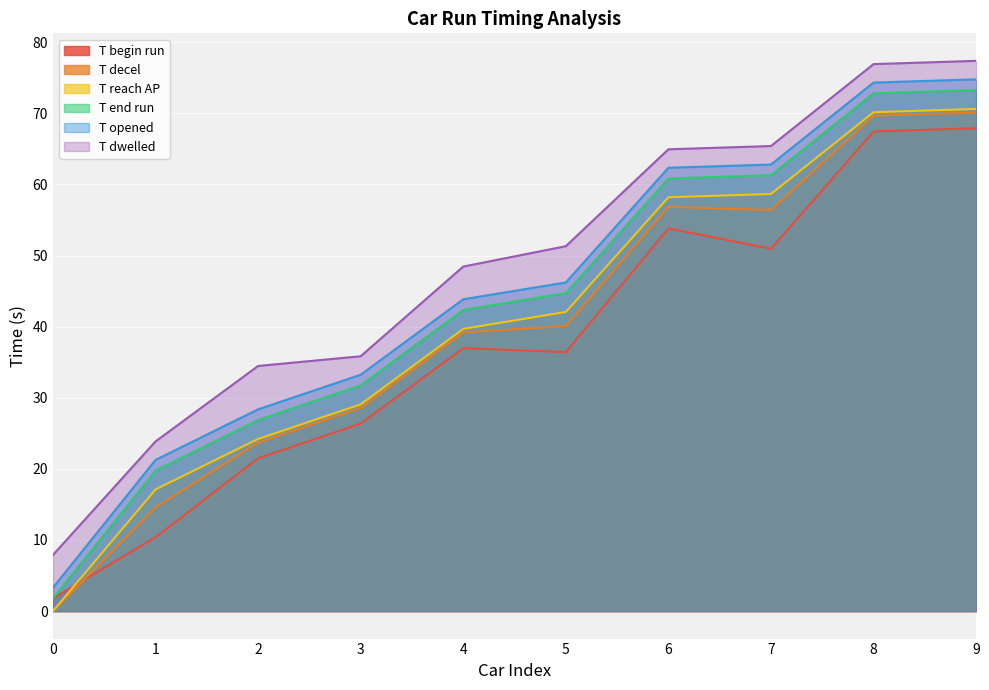

What is the spread (max minus min) of values at 2?

13.0